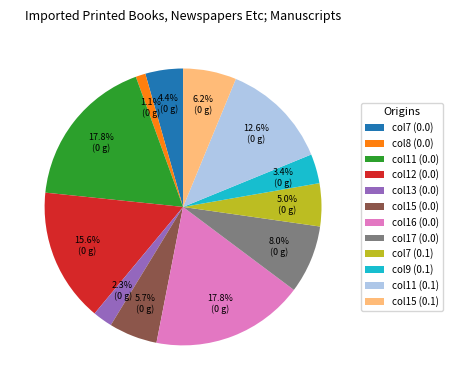

Which slice is the smallest?

col8 (0.0)